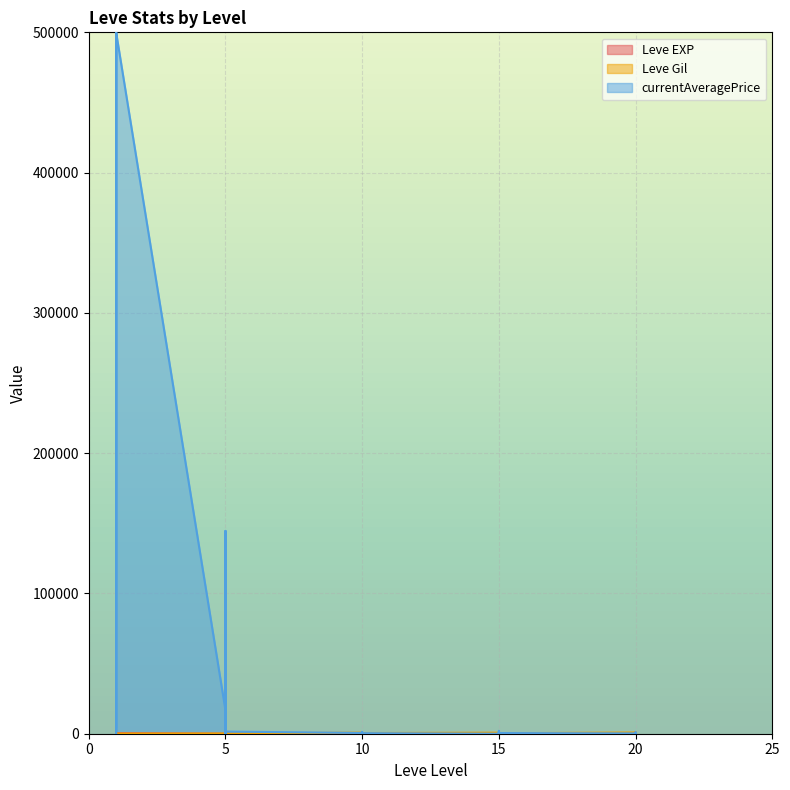

The Leve EXP series shows 11 at 20. True or false?

True